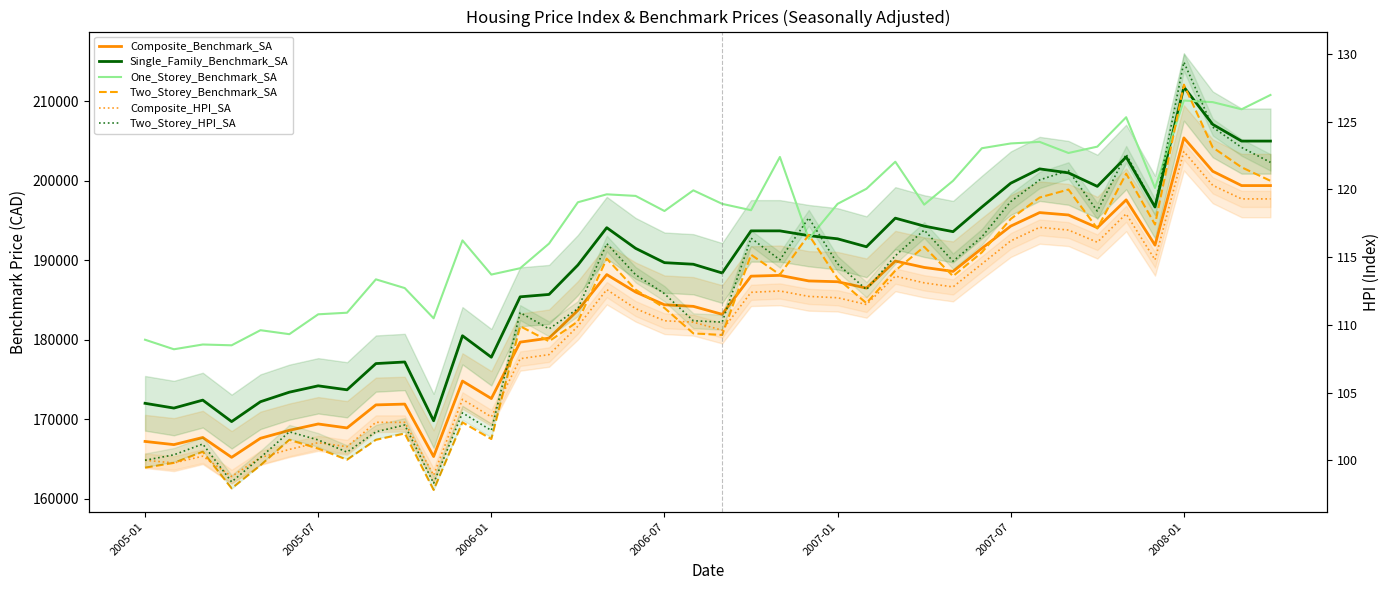

Between 26 and 34, which series saw the biggest shift?

Two_Storey_Benchmark_SA